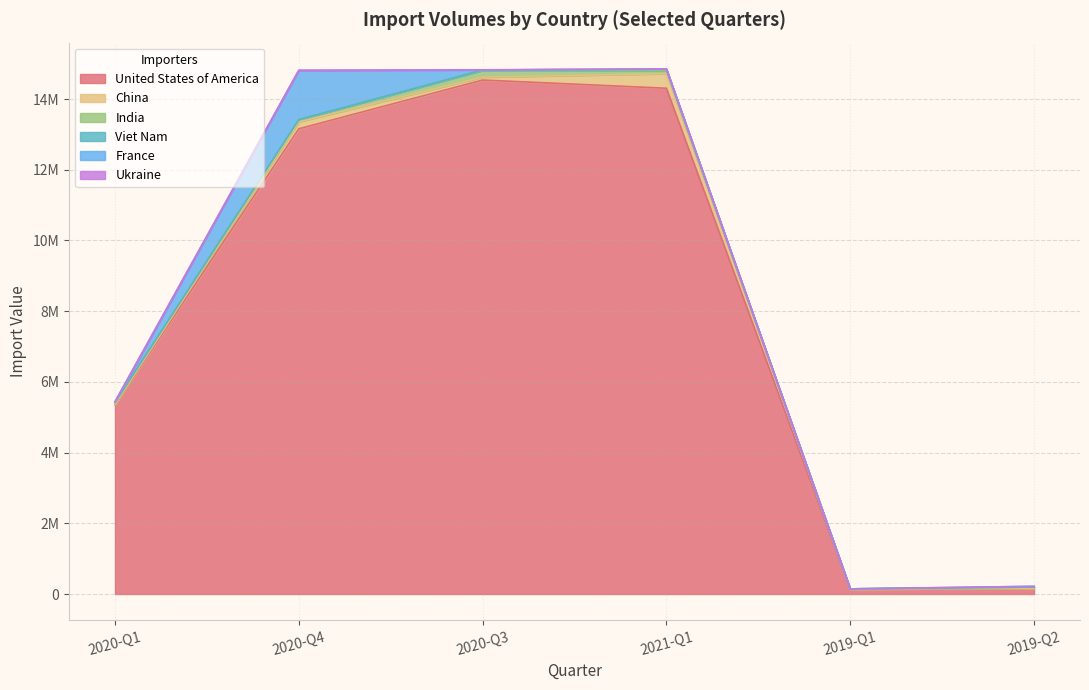

Rank the series at 2020-Q3 from lowest to highest value.

France, Ukraine, Viet Nam, China, India, United States of America